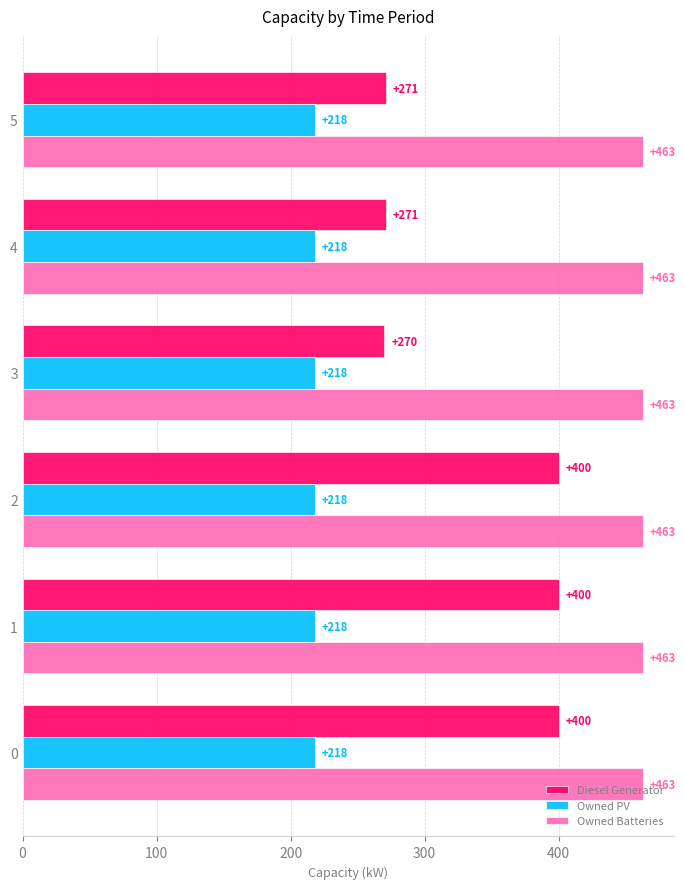

What is the sum of the Owned PV values at 5 and 4?

436